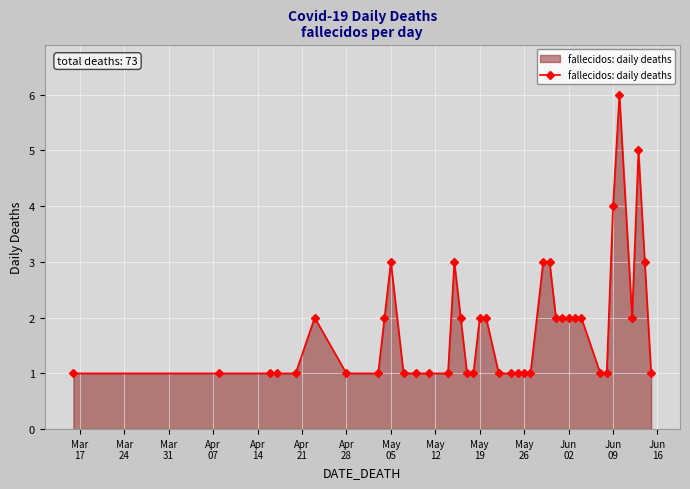

What is the average value?

2